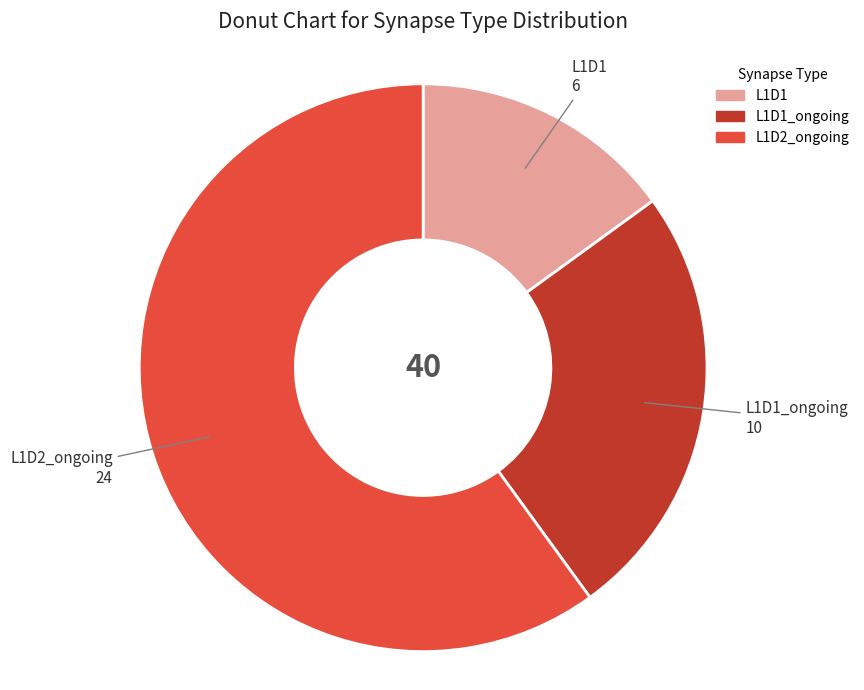

Is there any slice that represents more than half of the pie?

Yes